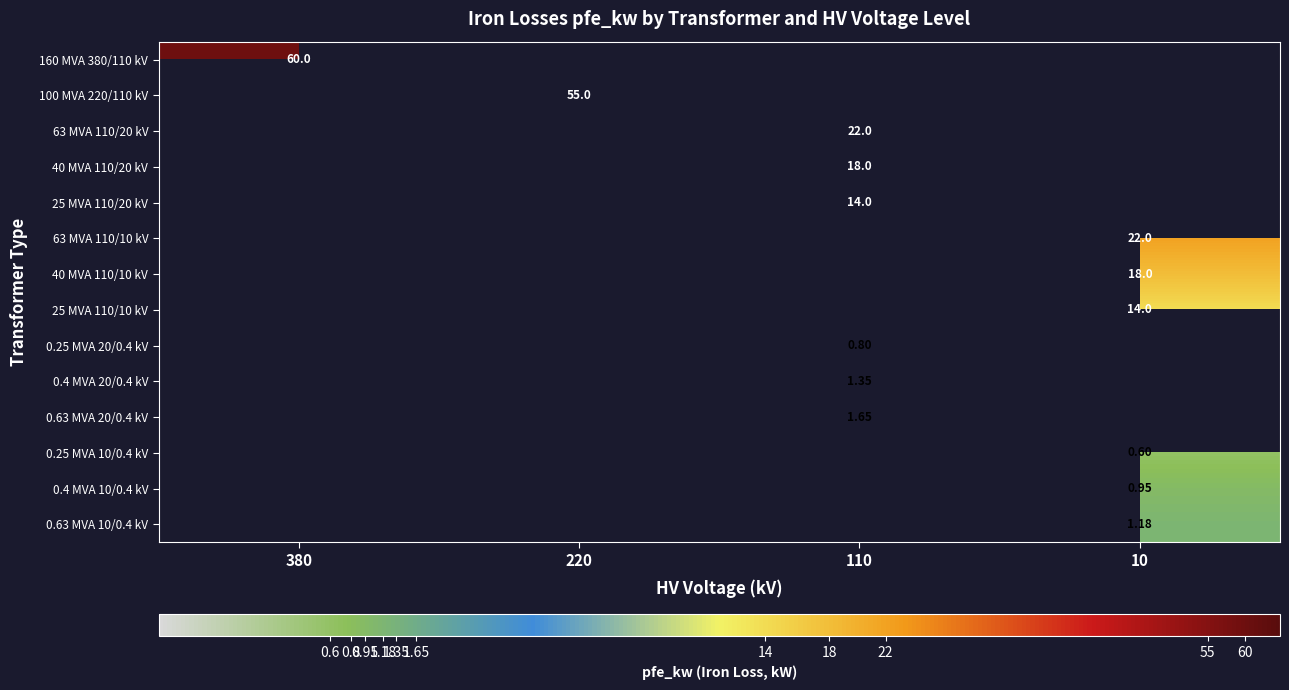

How many data points does each series have?

4